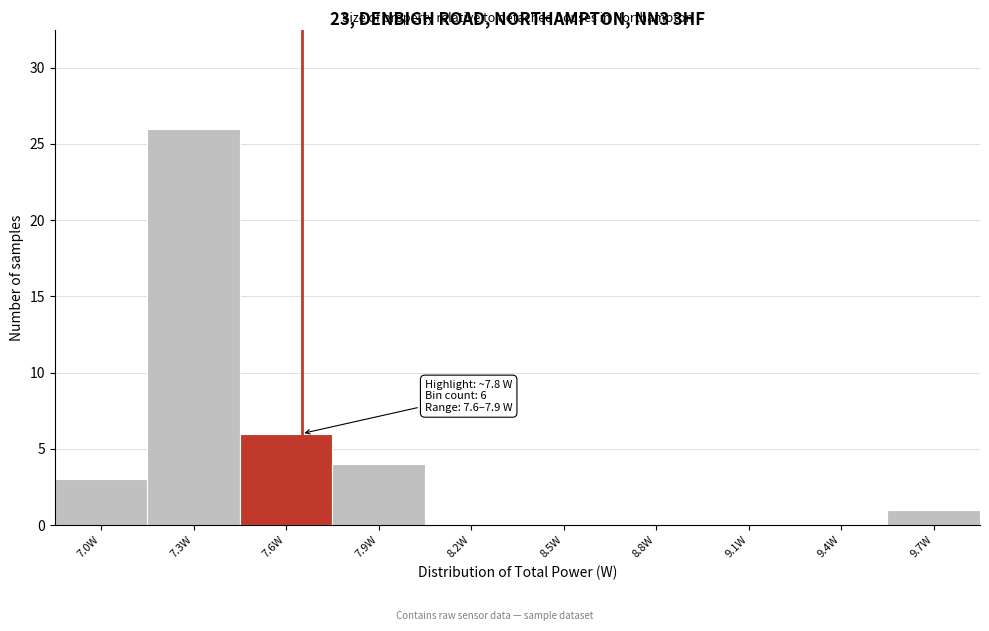

Reading left to right, extract all data points from this chart.

7.0W=3	7.3W=26	7.6W=6	7.9W=4	8.2W=0	8.5W=0	8.8W=0	9.1W=0	9.4W=0	9.7W=1